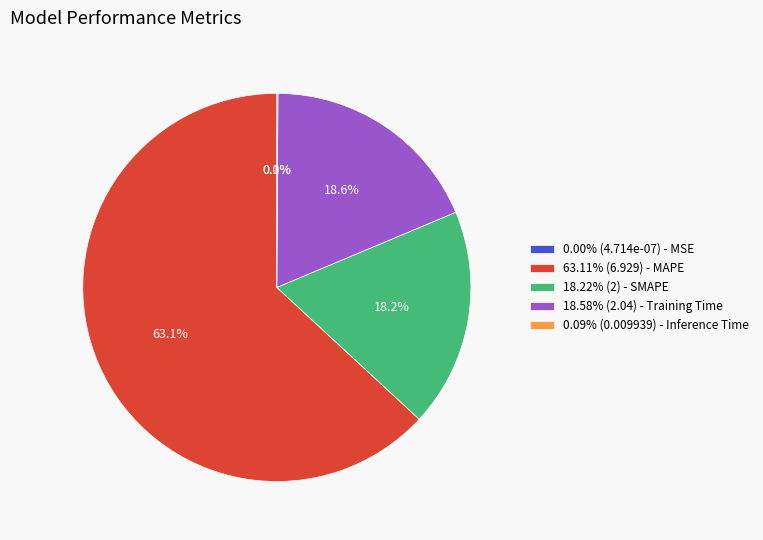

Is there any slice that represents more than half of the pie?

Yes